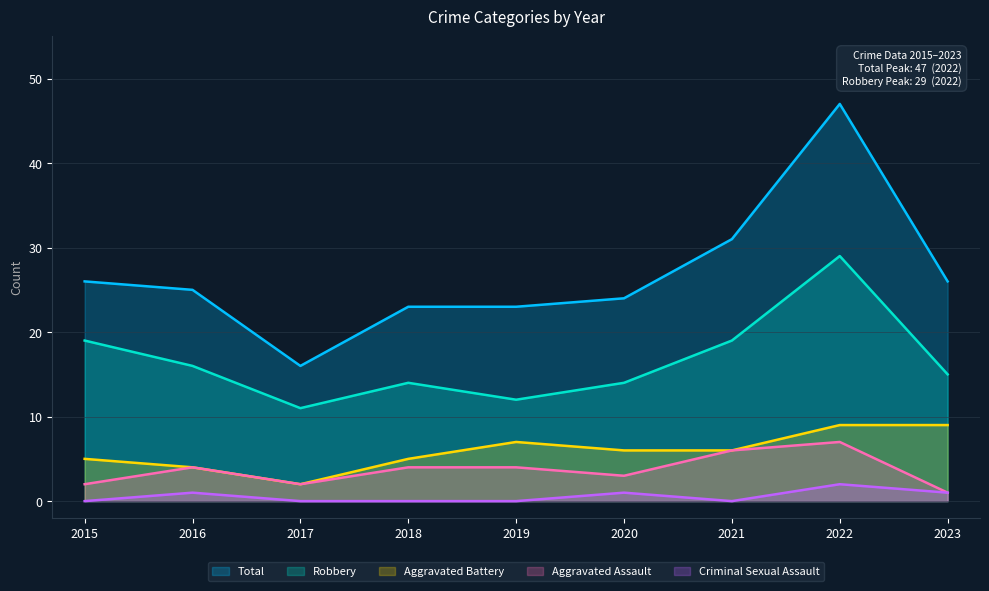

What is the total value across all series at 2018?

46